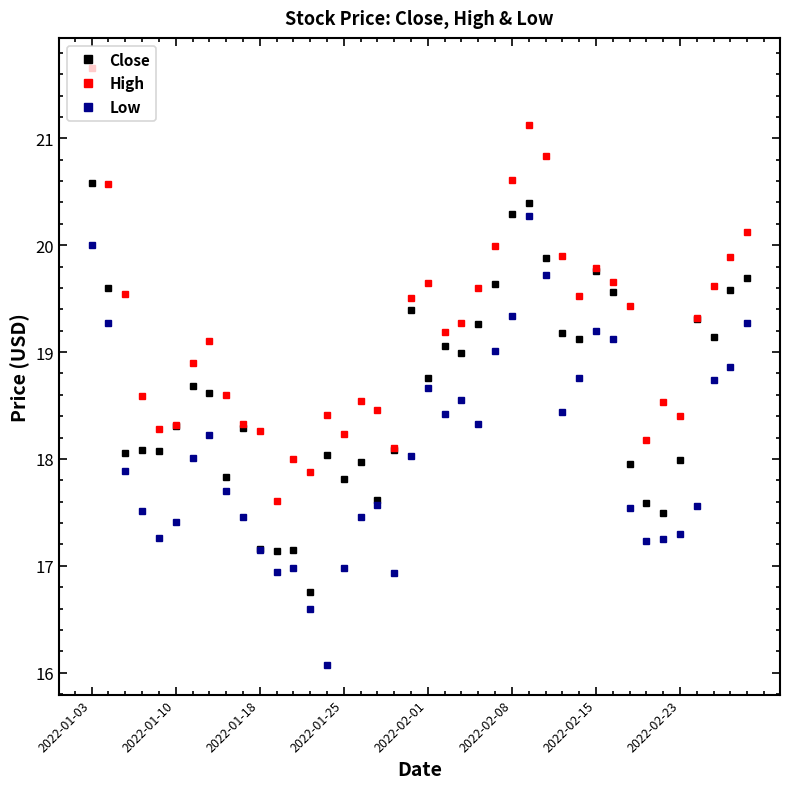

What is the minimum value for Low?

16.1